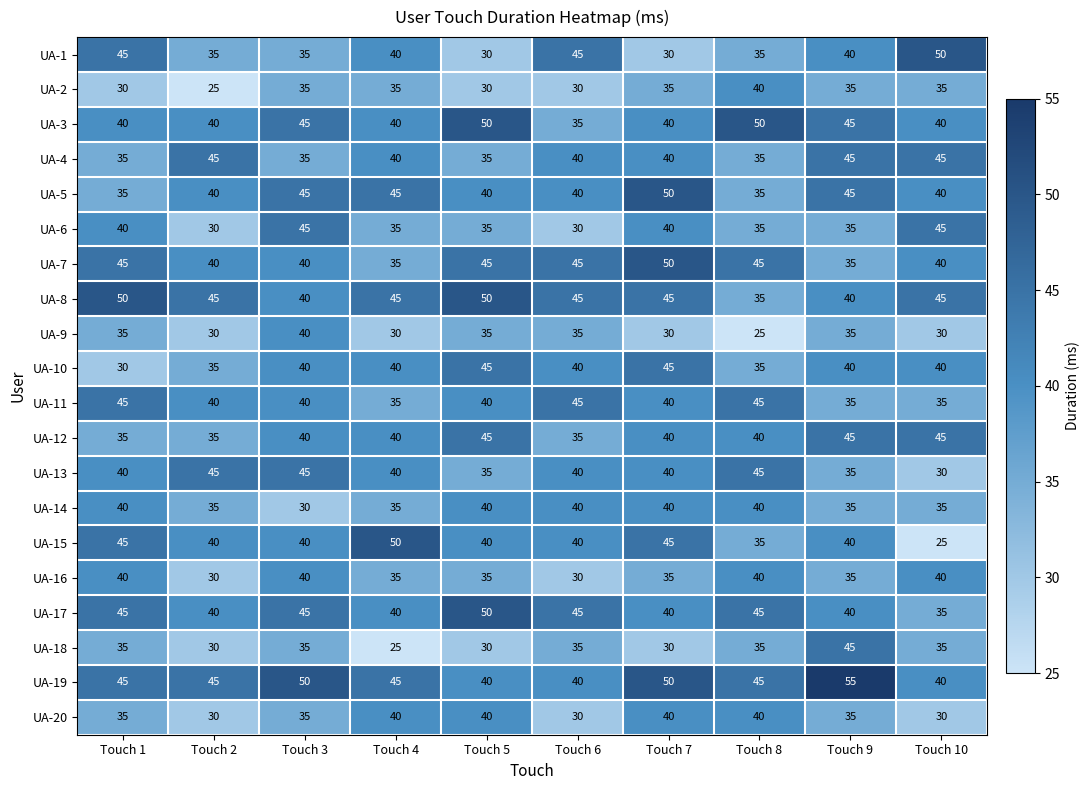

Is it true that UA-7 equals 17 at Touch 8?

False